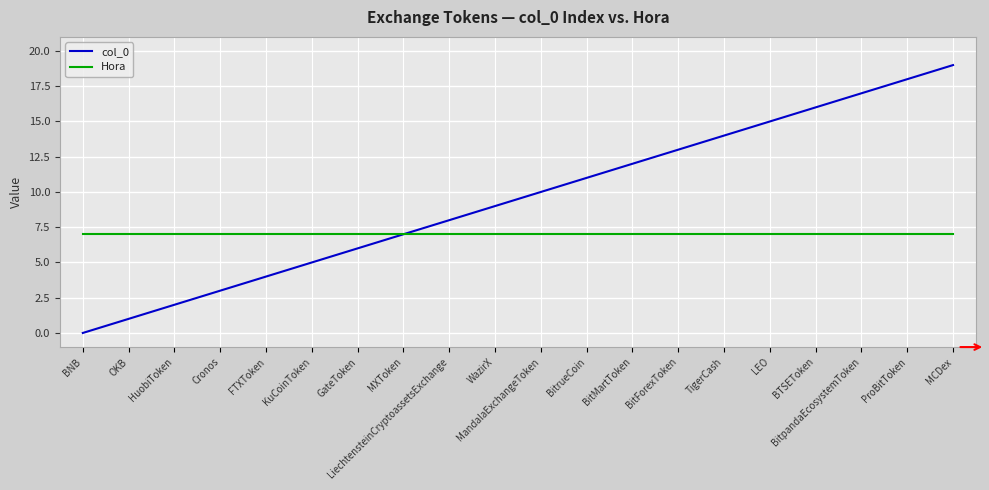

What is the sum of the col_0 values at LEO and FTXToken?

19